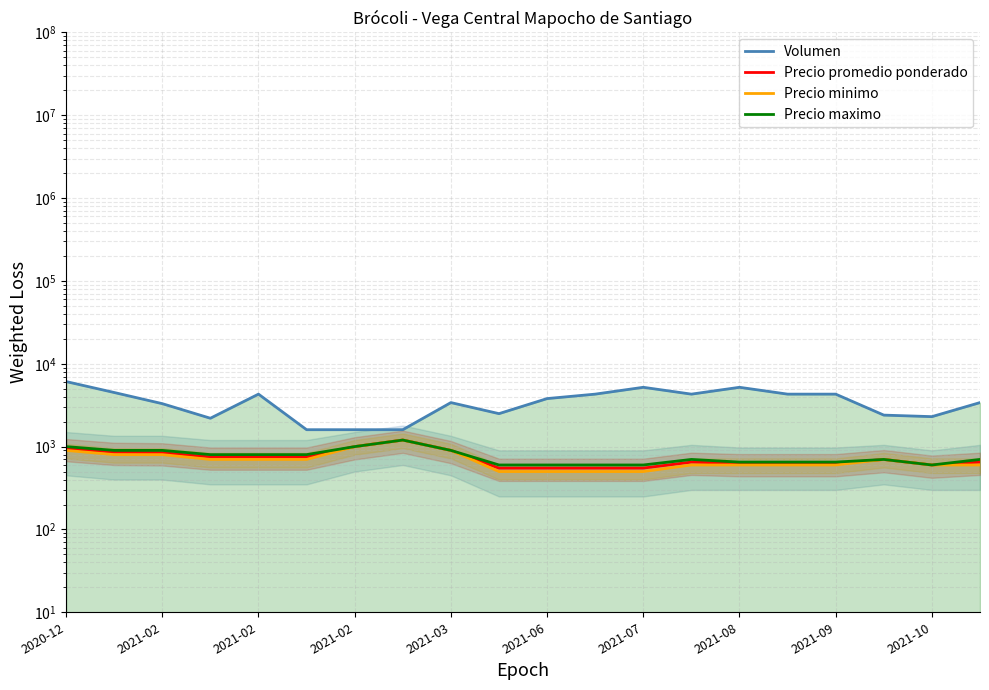

How many data points in Precio minimo are less than 700?

10